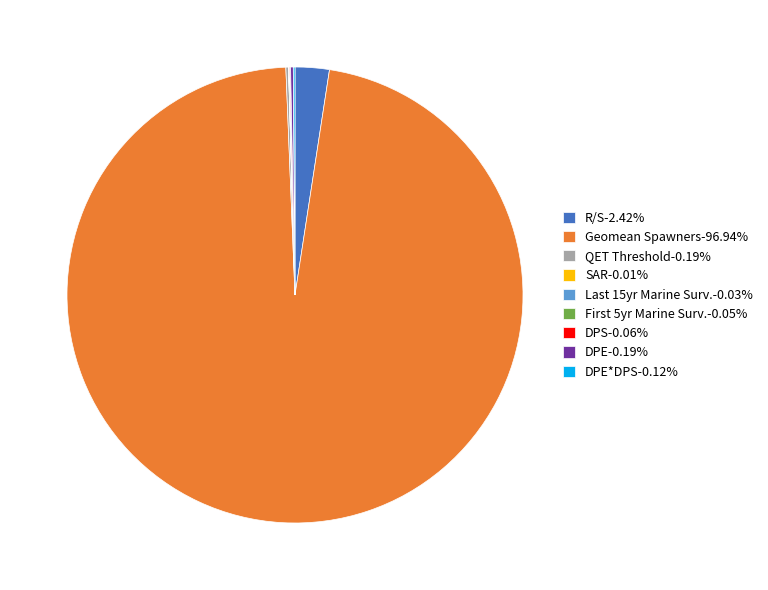

Is there any slice that represents more than half of the pie?

Yes